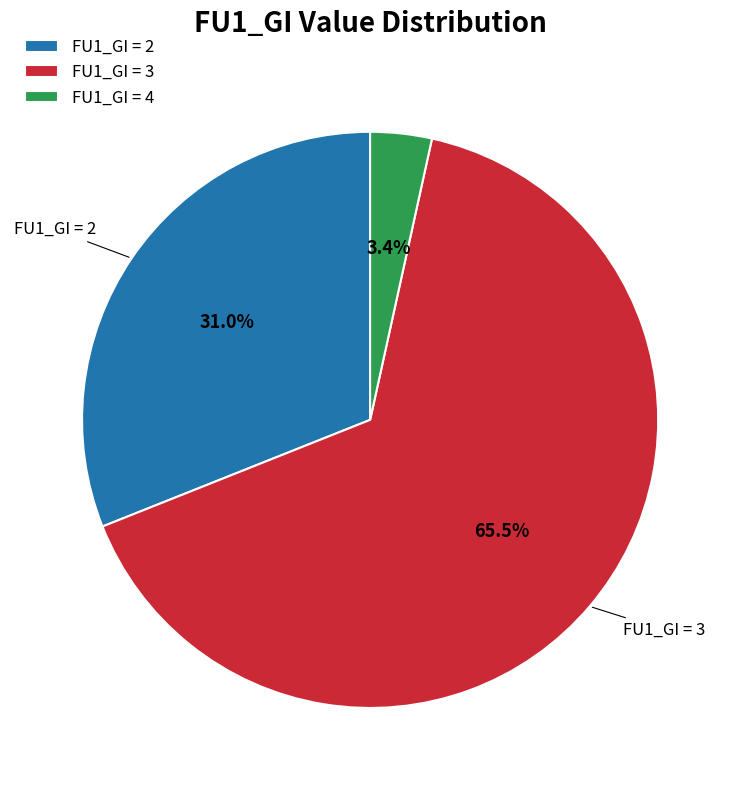

Count the number of slices in the pie.

3